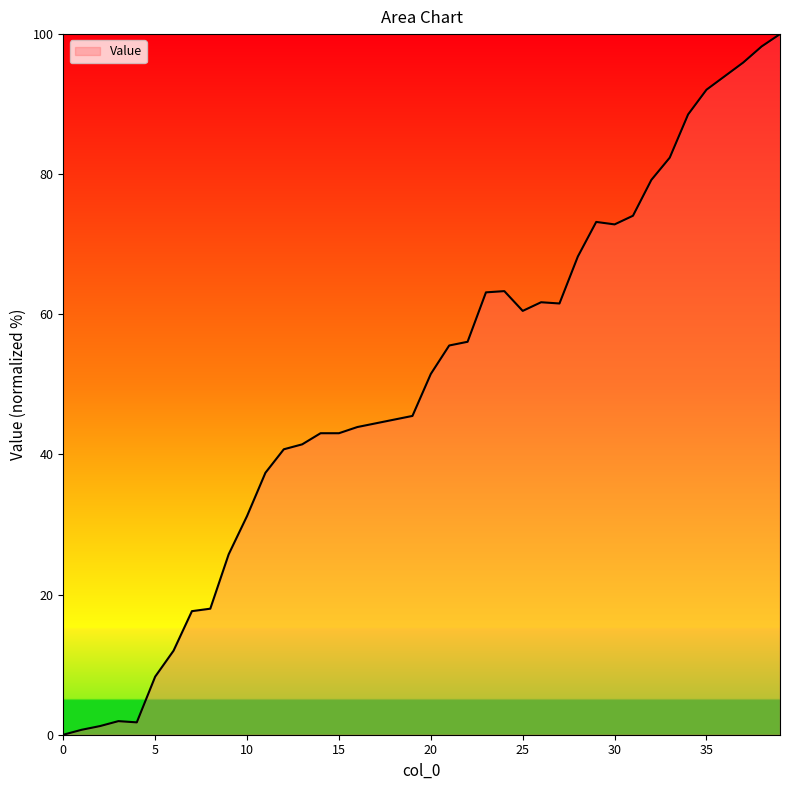

What is the difference between the maximum and minimum values?

100.0